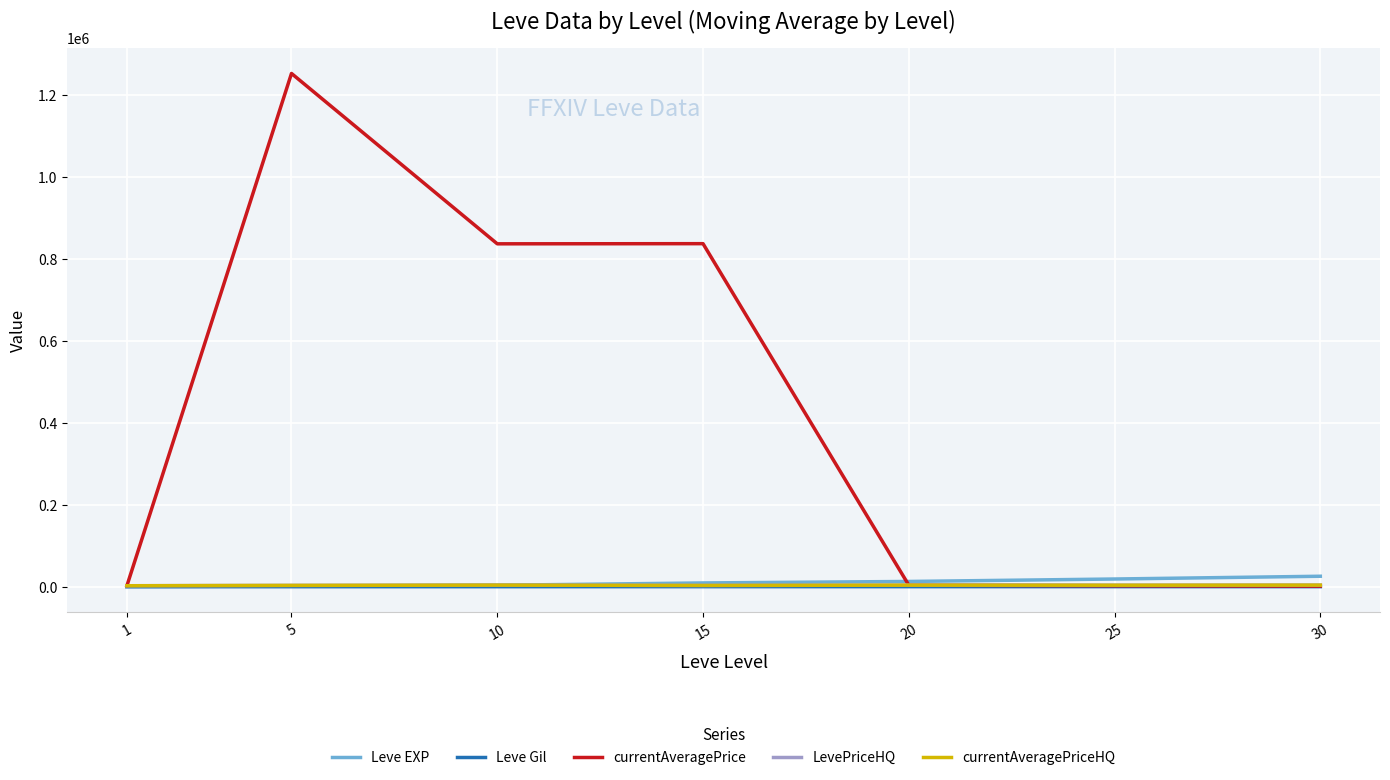

Does the chart have visible grid lines?

Yes